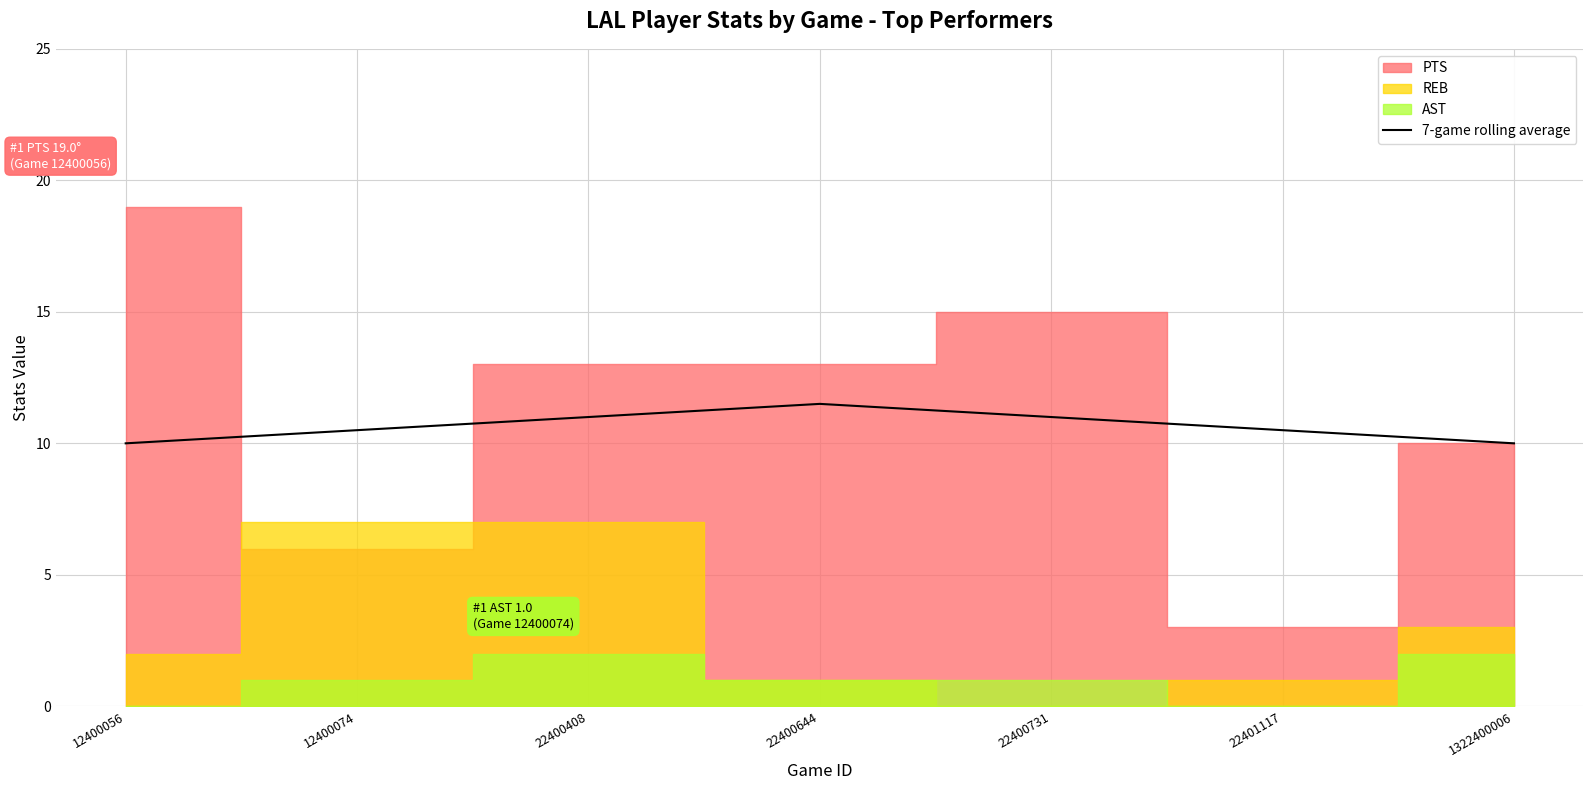

Which category has the lowest value across all series?

12400056